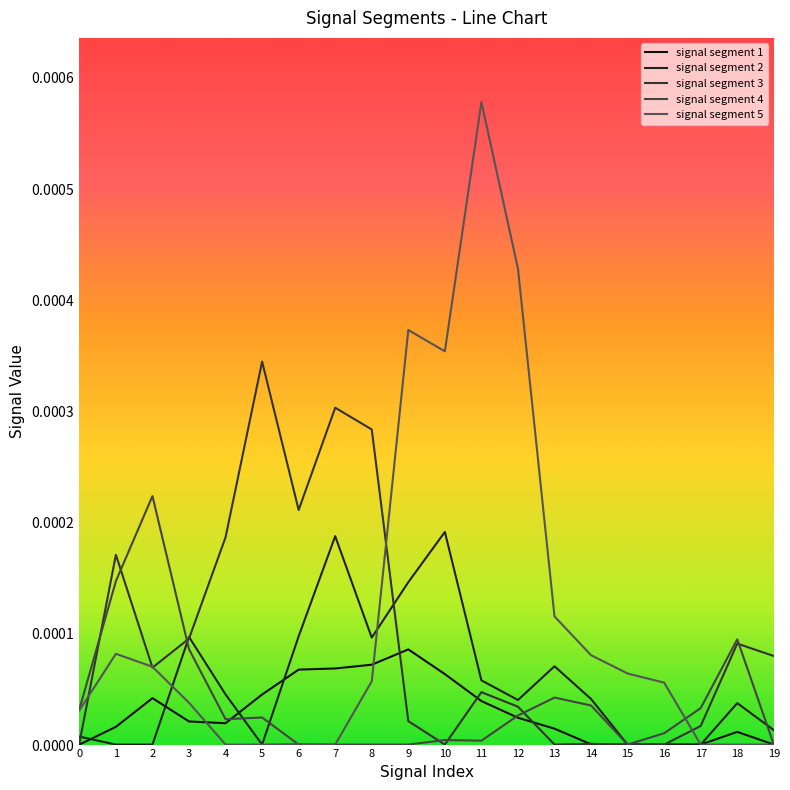

Which series has the largest range (max minus min)?

signal segment 5